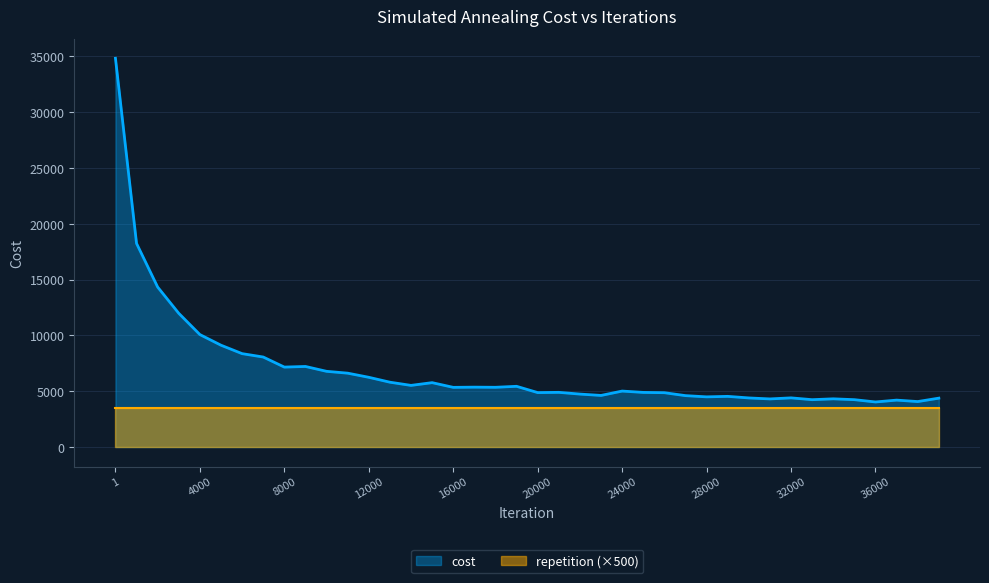

How many lines are shown in the chart?

2